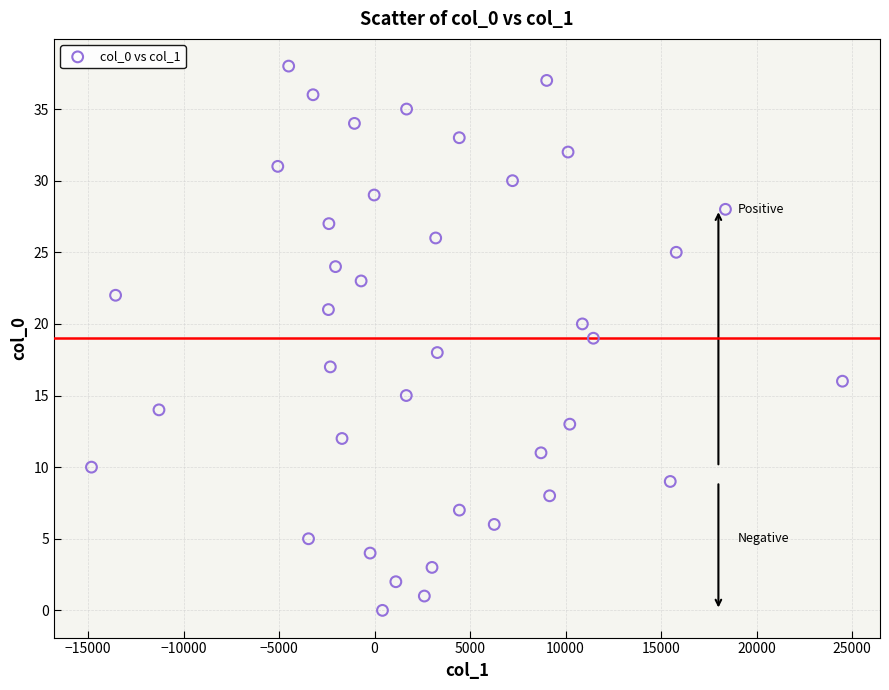

What is the range of Y values (max minus min)?

38